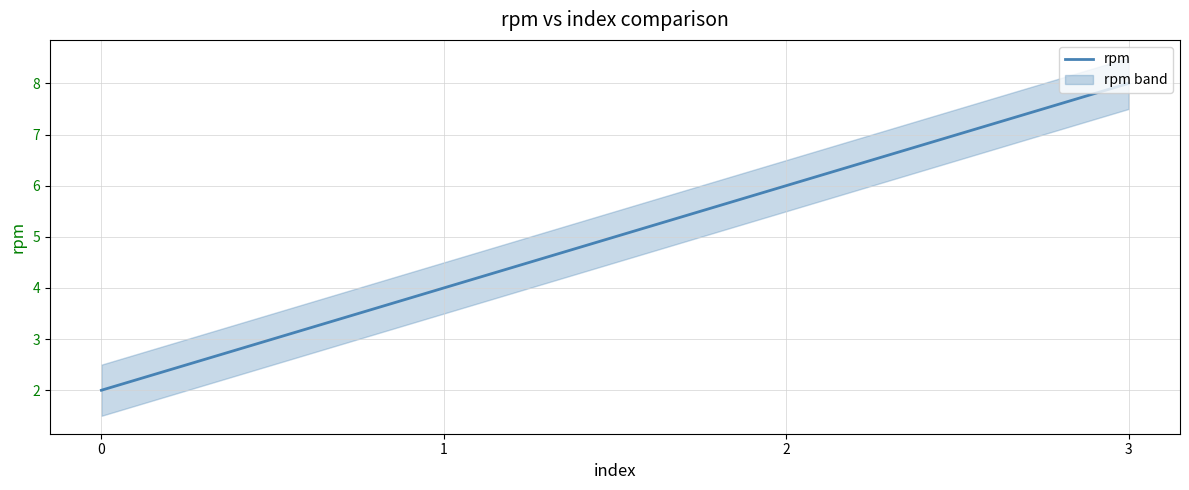

What is the greatest value displayed?

8